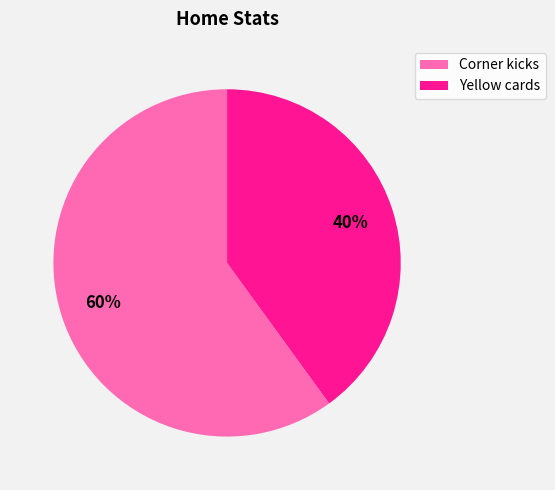

To the nearest percent, what is the combined percentage of Corner kicks and Yellow cards?

100%